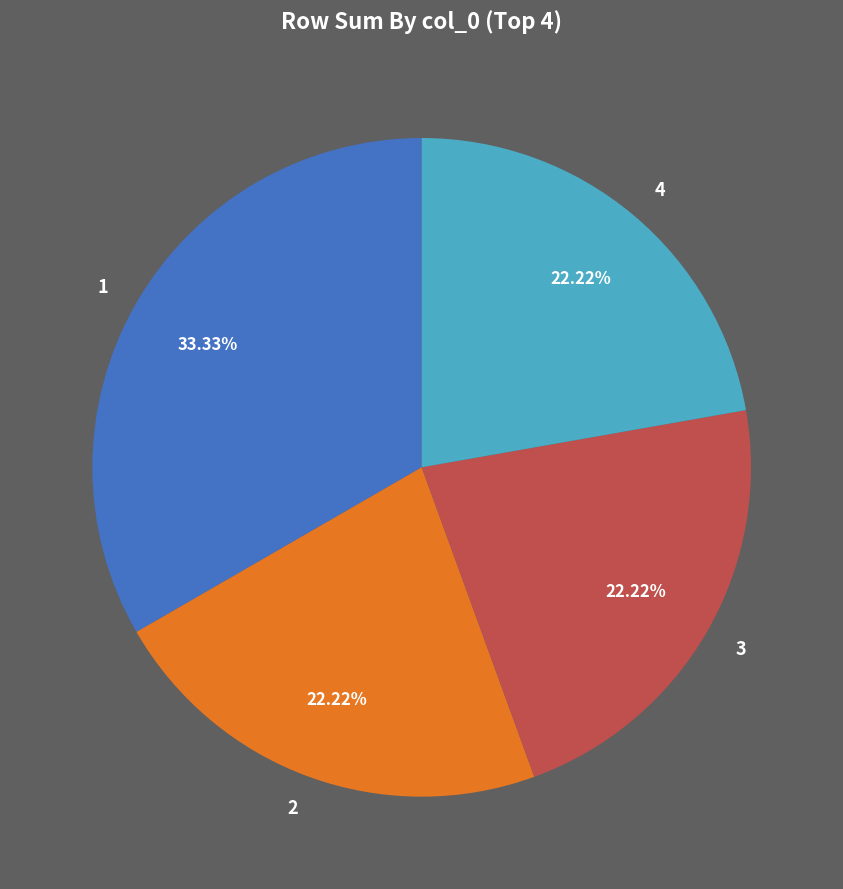

To the nearest percent, what is the combined percentage of 3 and 4?

44%